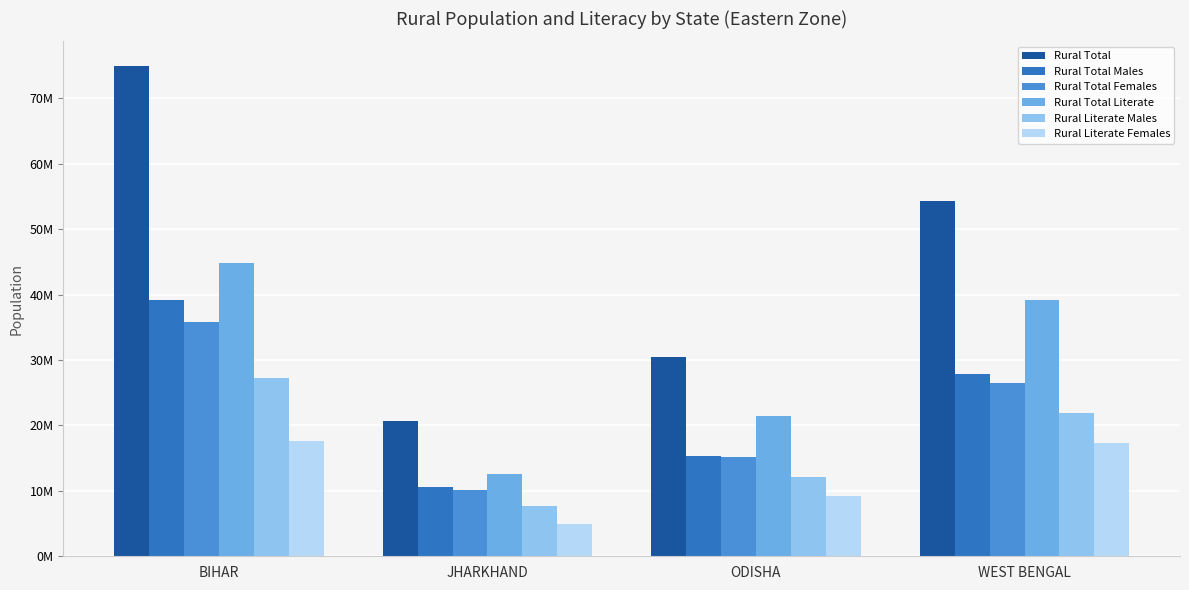

Count the Rural Total Females values in the range 15184321 to 35855556.

3